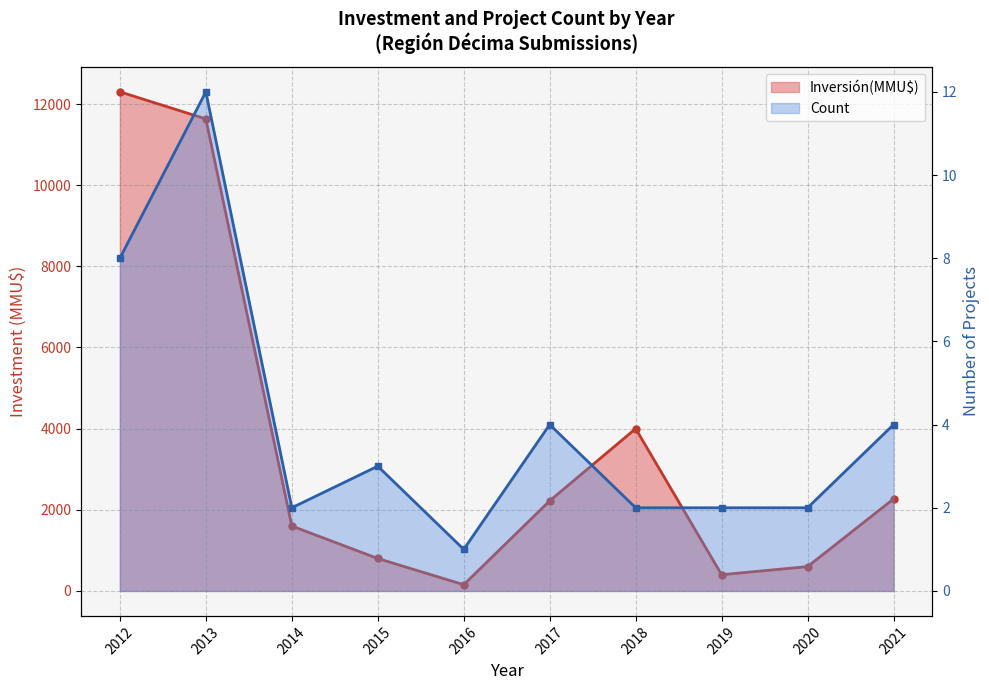

How many distinct data groups are displayed?

2